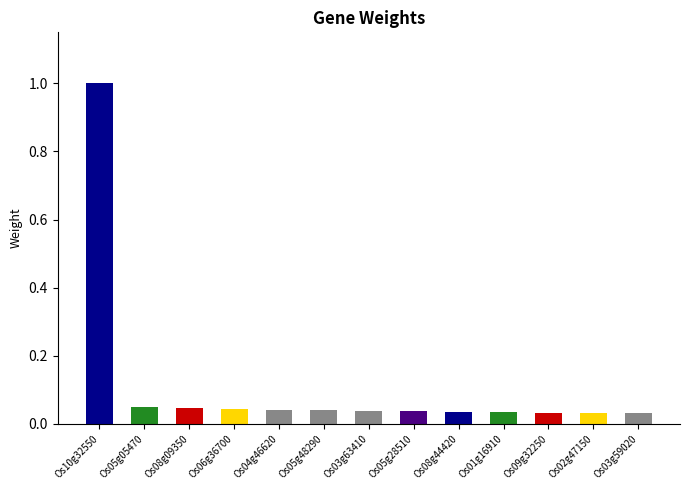

Does the chart contain any negative values?

No